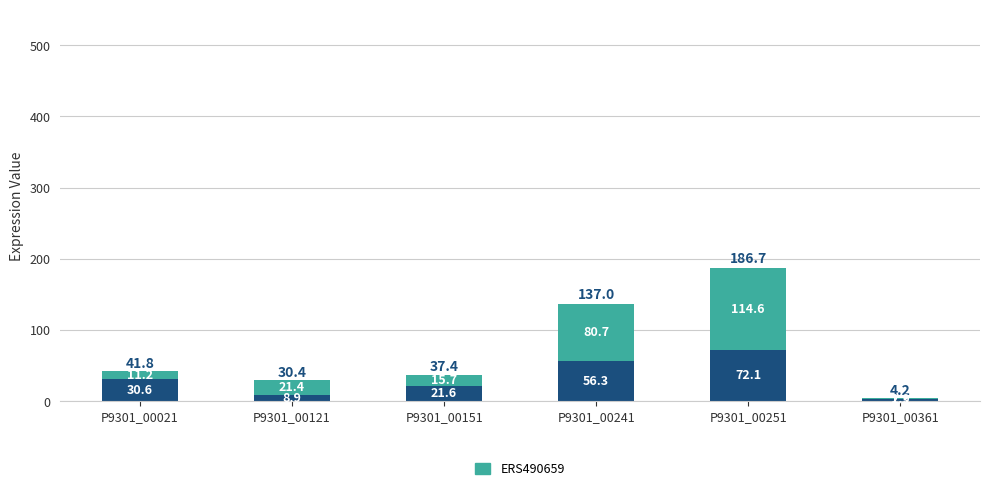

At which category is the sum across all series the highest?

P9301_00251